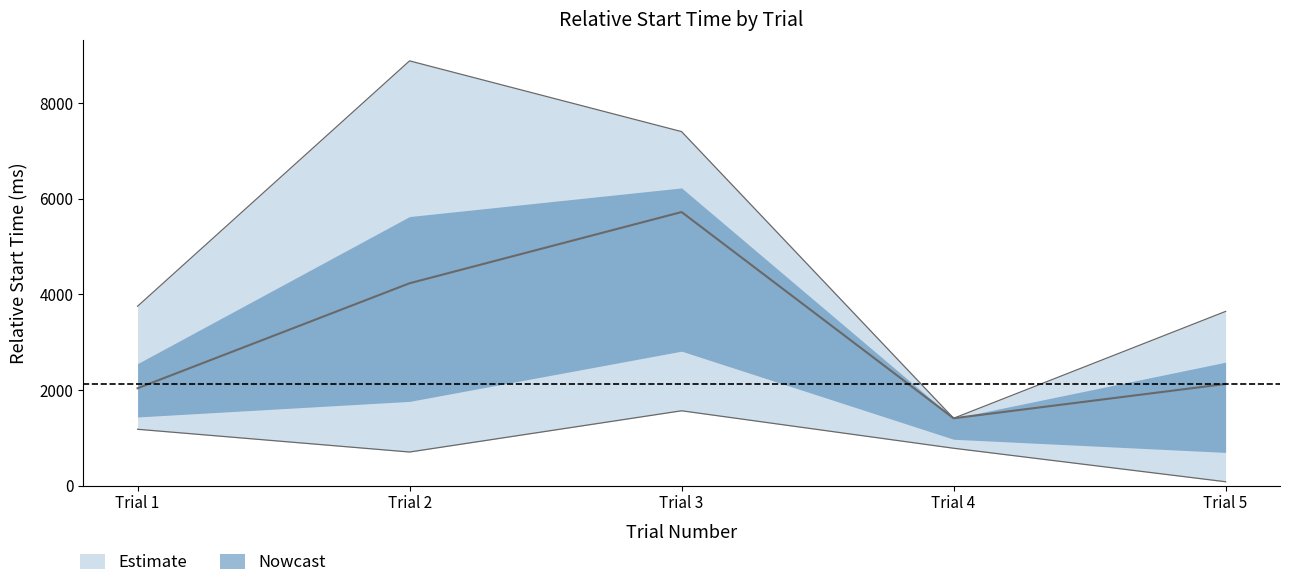

True or false: upper_rst and mean_rst cross at least once.

False